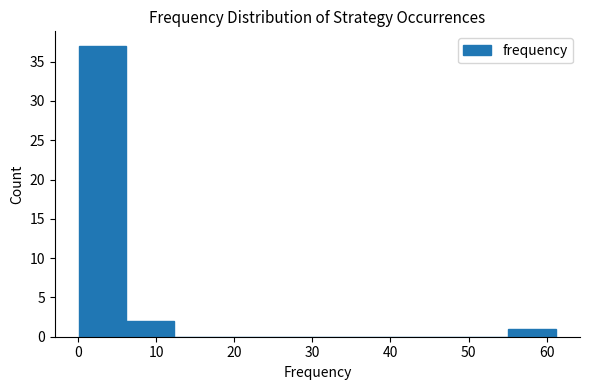

Reading left to right, list every bar in this chart as the range it spans on the x-axis followed by its height. Neither the bar edges nor the heights are printed on the chart, so give them approximately, as read against the axes.

0 to 6: 37
6 to 12: 2
12 to 18: 0
18 to 25: 0
25 to 31: 0
31 to 37: 0
37 to 43: 0
43 to 49: 0
49 to 55: 0
55 to 61: 1